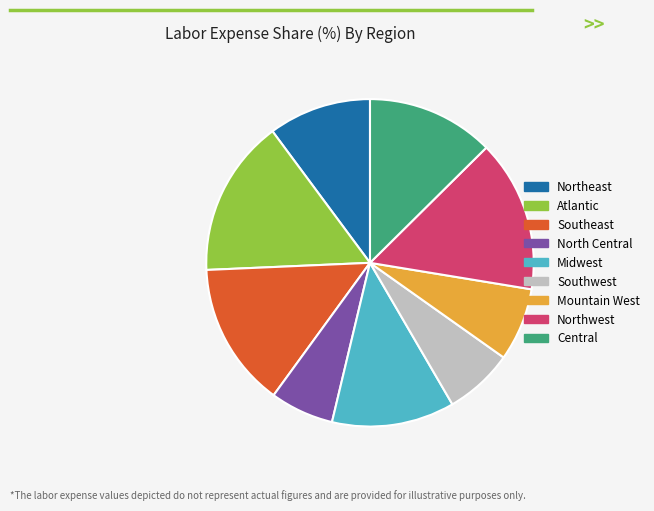

Combined, do Central and Southwest account for over 50%?

No